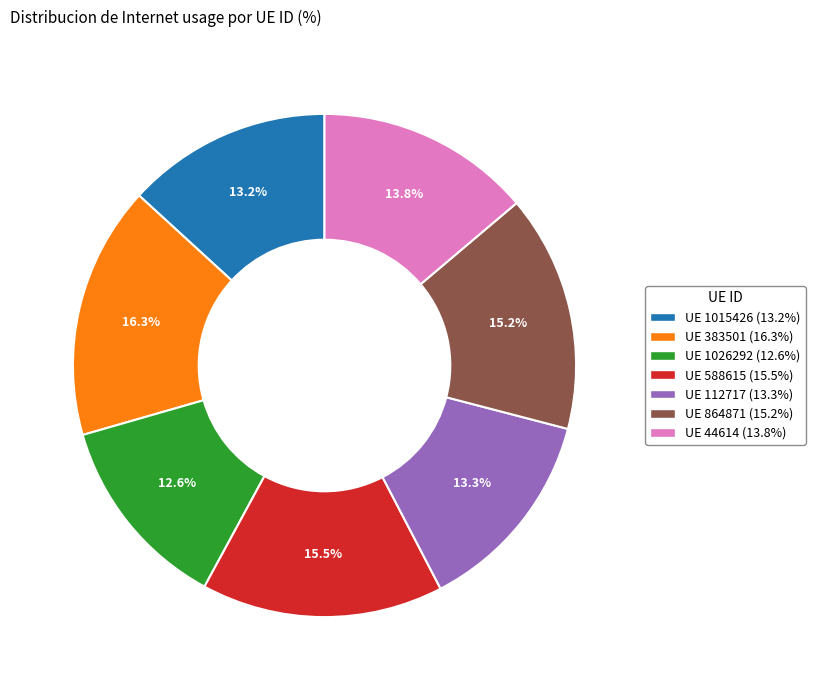

Is there a majority slice in this chart?

No